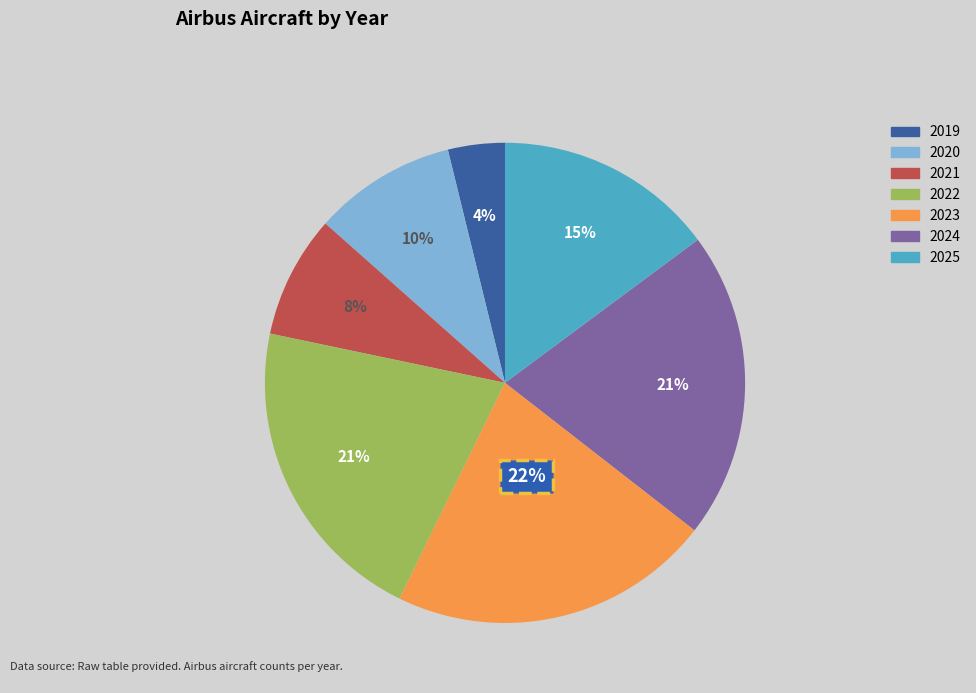

To the nearest percent, what is the combined percentage of 2020 and 2023?

31%